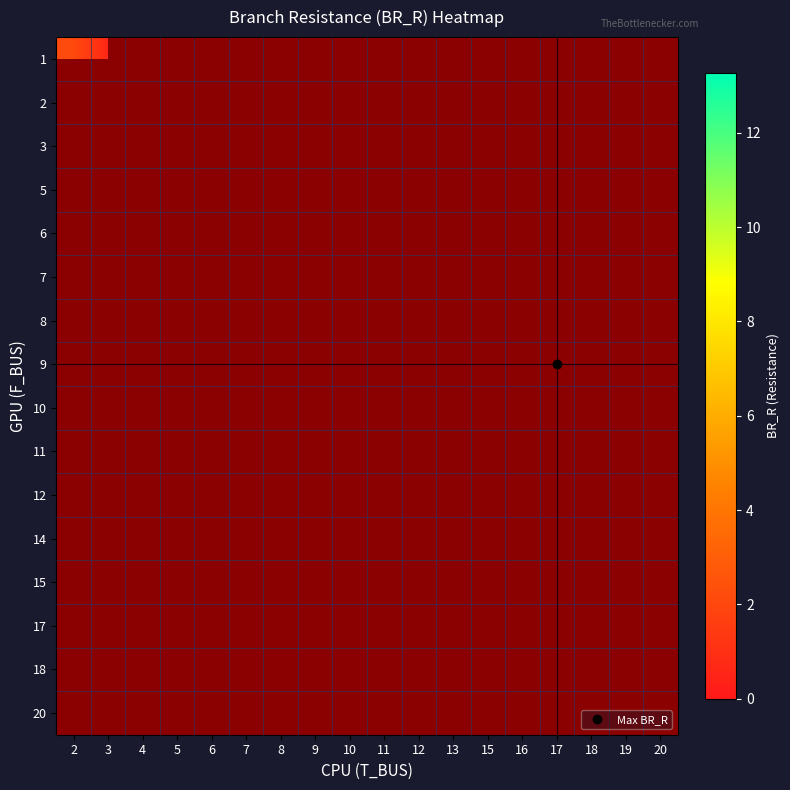

Count the number of data series in this chart.

16